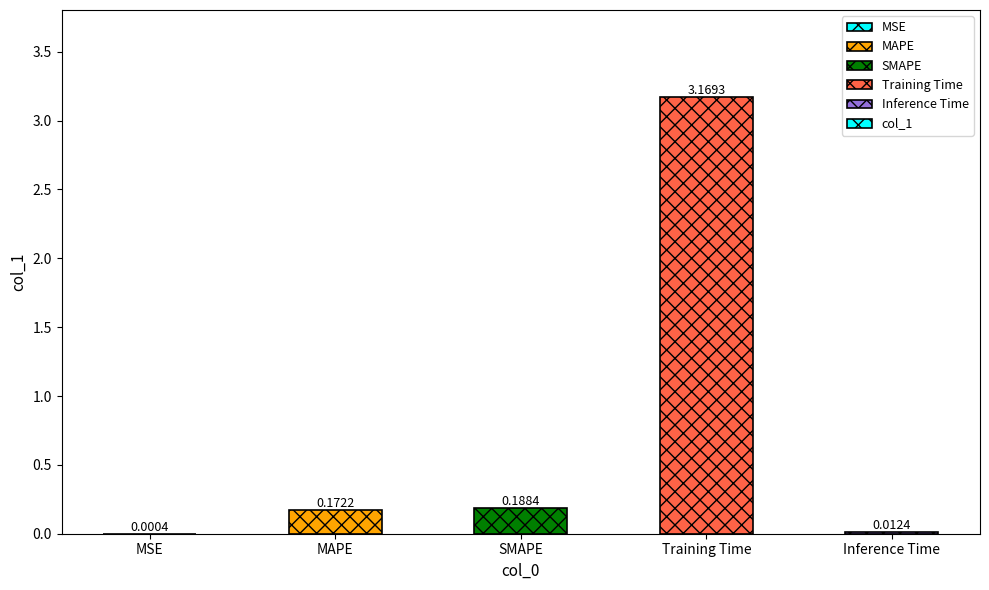

Which has a higher value, SMAPE or Training Time?

Training Time